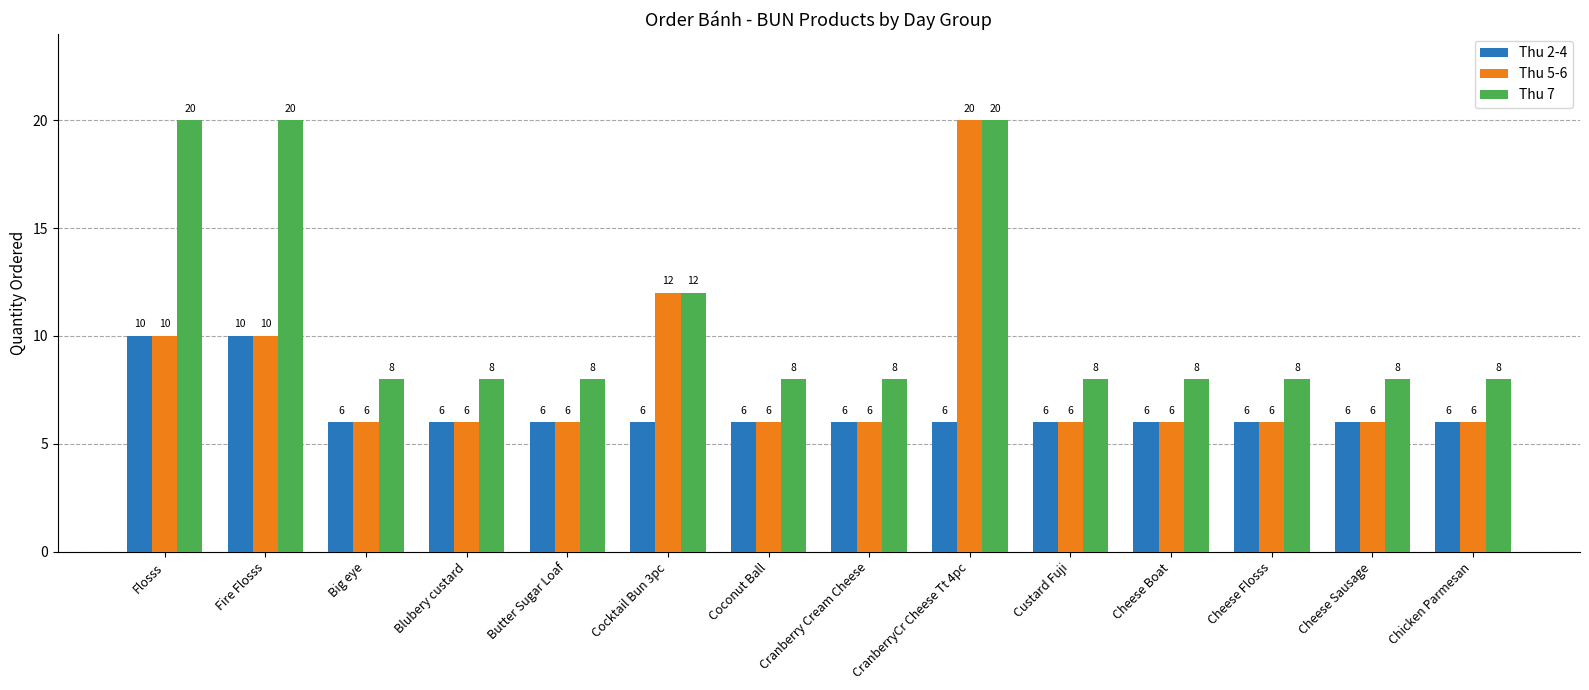

What is the maximum value shown in the chart?

20